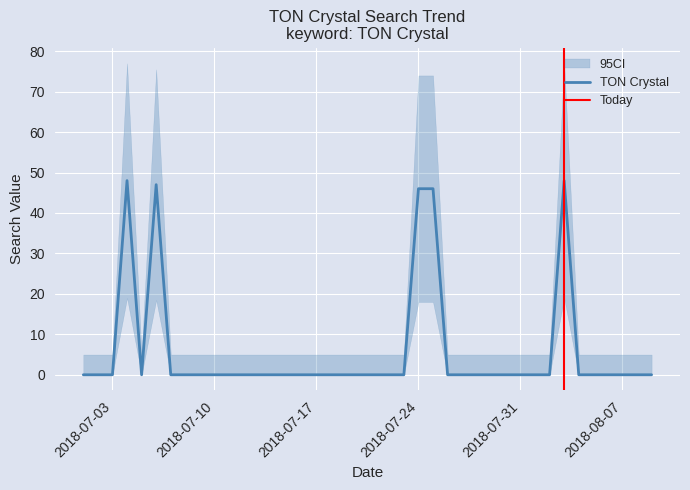

Count the number of values greater than 0.

5